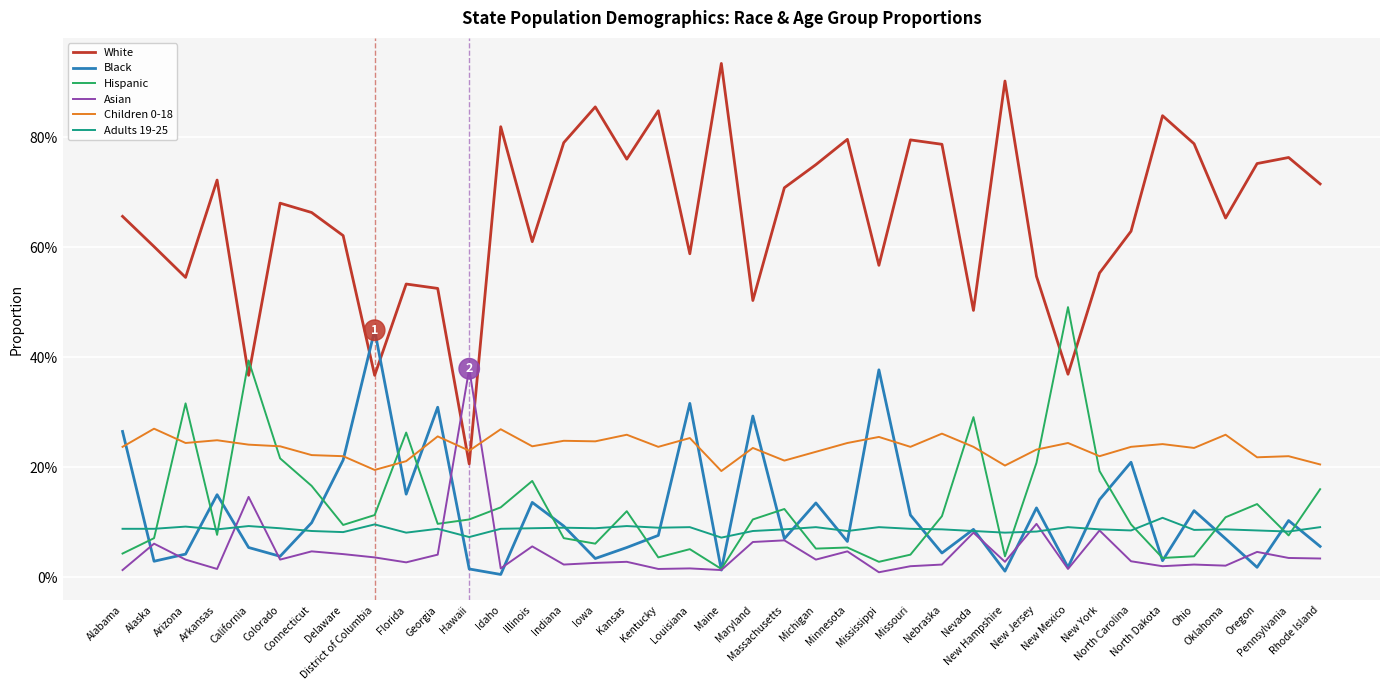

Between which two adjacent categories do Black and Children 0-18 first intersect?

Alabama and Alaska